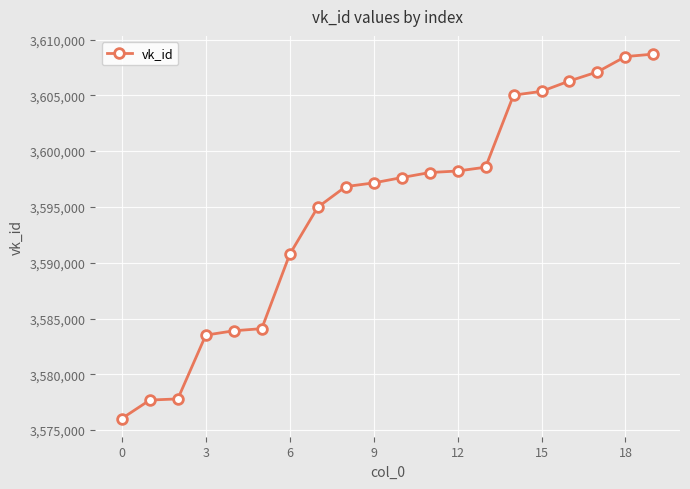

What is the value of the 4th point from the left?

3583514